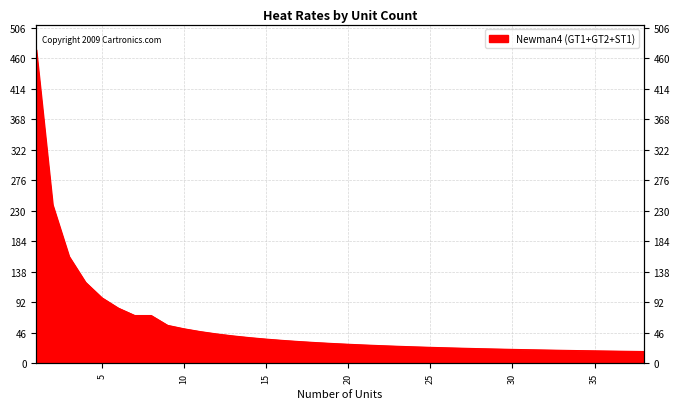

Reading left to right, extract all data points from this chart.

1=472.9	2=239.2	3=161.3	4=122.3	5=99.0	6=83.4	7=72.3	8=72.3	9=57.4	10=52.2	11=48.0	12=44.5	13=41.5	14=38.9	15=36.7	16=34.8	17=33.0	18=31.5	19=30.2	20=28.9	21=27.8	22=26.8	23=25.9	24=25.1	25=24.3	26=23.6	27=22.9	28=22.3	29=21.8	30=21.2	31=20.7	32=20.3	33=19.8	34=19.4	35=19.0	36=18.7	37=18.3	38=18.0